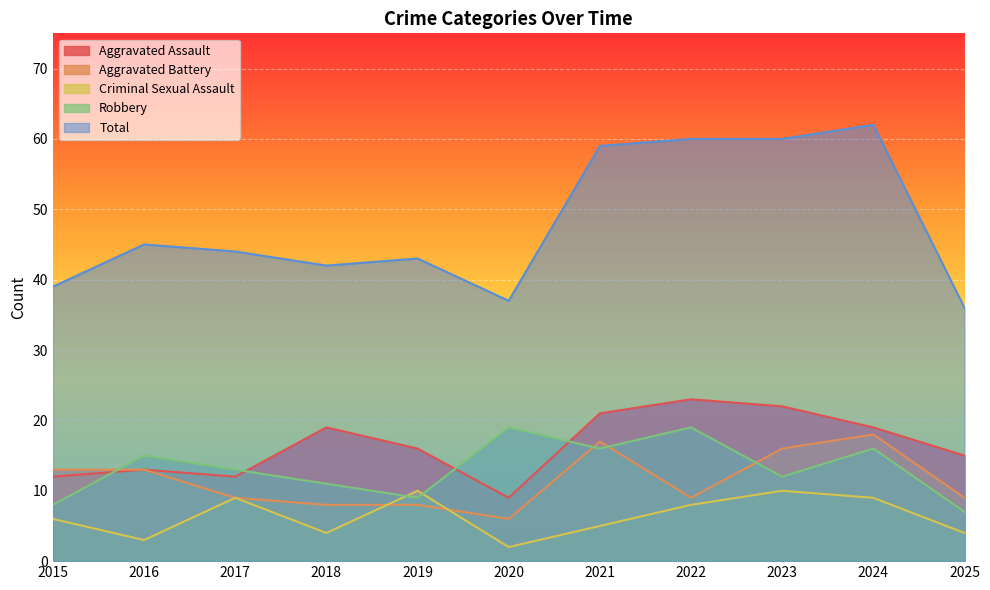

Is it true that Total equals 36 at 2025?

True